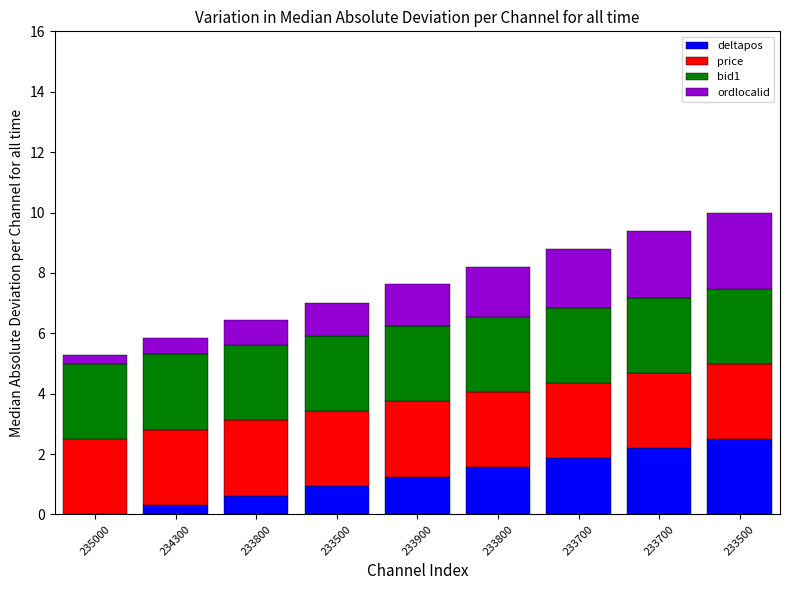

The bid1 series shows 2.5 at 233900. True or false?

True